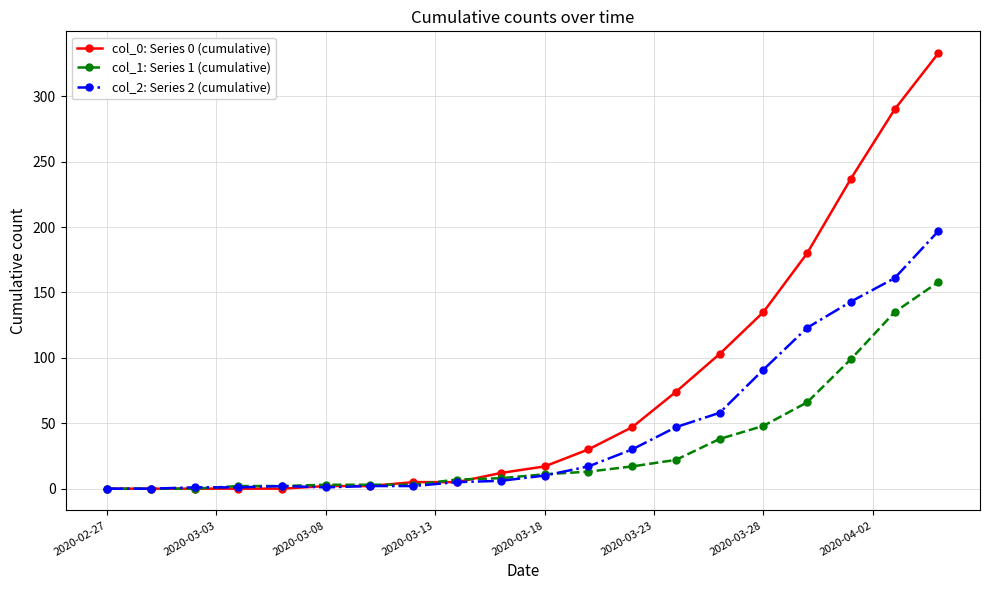

Rank the series by their average value, from highest to lowest.

col_0: Series 0 (cumulative), col_2: Series 2 (cumulative), col_1: Series 1 (cumulative)